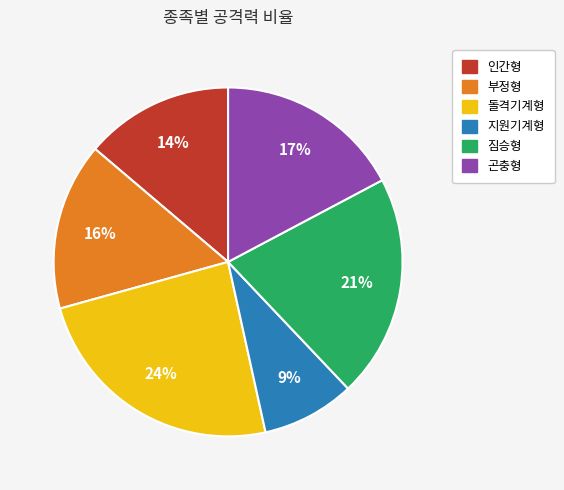

Is it true that 인간형 is 2% of the pie?

False